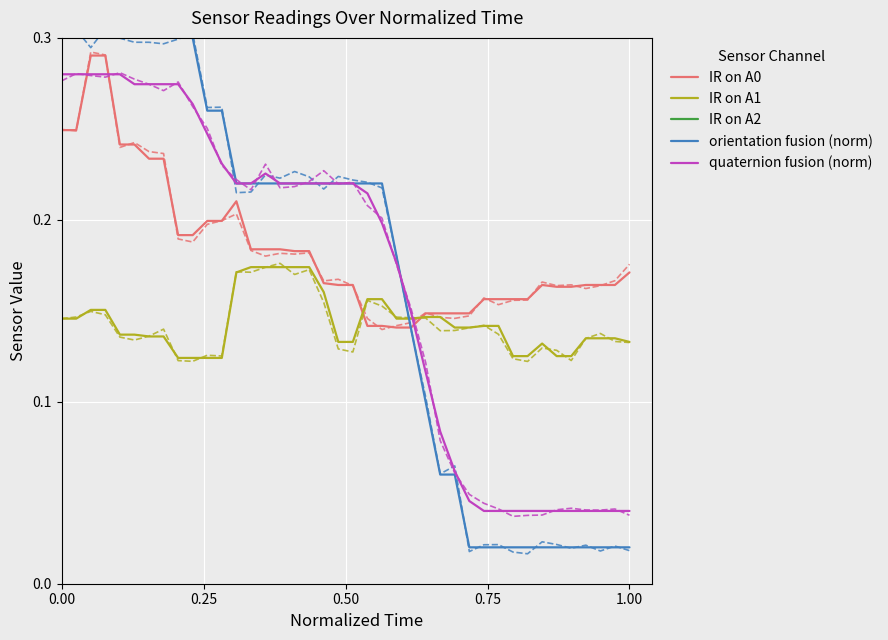

Reading left to right, what are all the values shown in this chart?

IR on A0: 0.2	0.2	0.3	0.3	0.2	0.2	0.2	0.2	0.2	0.2	0.2	0.2	0.2	0.2	0.2	0.2	0.2	0.2	0.2	0.2	0.2	0.1	0.1	0.1	0.1	0.1	0.1	0.1	0.1	0.2	0.2	0.2	0.2	0.2	0.2	0.2	0.2	0.2	0.2	0.2
IR on A1: 0.1	0.1	0.2	0.2	0.1	0.1	0.1	0.1	0.1	0.1	0.1	0.1	0.2	0.2	0.2	0.2	0.2	0.2	0.2	0.1	0.1	0.2	0.2	0.1	0.1	0.1	0.1	0.1	0.1	0.1	0.1	0.1	0.1	0.1	0.1	0.1	0.1	0.1	0.1	0.1
IR on A2: 0.4	0.4	0.4	0.4	0.4	0.4	0.4	0.4	0.4	0.4	0.5	0.5	0.5	0.5	0.5	0.5	0.5	0.5	0.5	0.5	0.5	0.5	0.5	0.5	0.5	0.5	0.5	0.5	0.5	0.4	0.4	0.5	0.5	0.4	0.5	0.5	0.4	0.4	0.4	0.5
orientation fusion (norm): 0.3	0.3	0.3	0.3	0.3	0.3	0.3	0.3	0.3	0.3	0.3	0.3	0.2	0.2	0.2	0.2	0.2	0.2	0.2	0.2	0.2	0.2	0.2	0.2	0.1	0.1	0.1	0.1	0.0	0.0	0.0	0.0	0.0	0.0	0.0	0.0	0.0	0.0	0.0	0.0
quaternion fusion (norm): 0.3	0.3	0.3	0.3	0.3	0.3	0.3	0.3	0.3	0.3	0.2	0.2	0.2	0.2	0.2	0.2	0.2	0.2	0.2	0.2	0.2	0.2	0.2	0.2	0.1	0.1	0.1	0.1	0.0	0.0	0.0	0.0	0.0	0.0	0.0	0.0	0.0	0.0	0.0	0.0